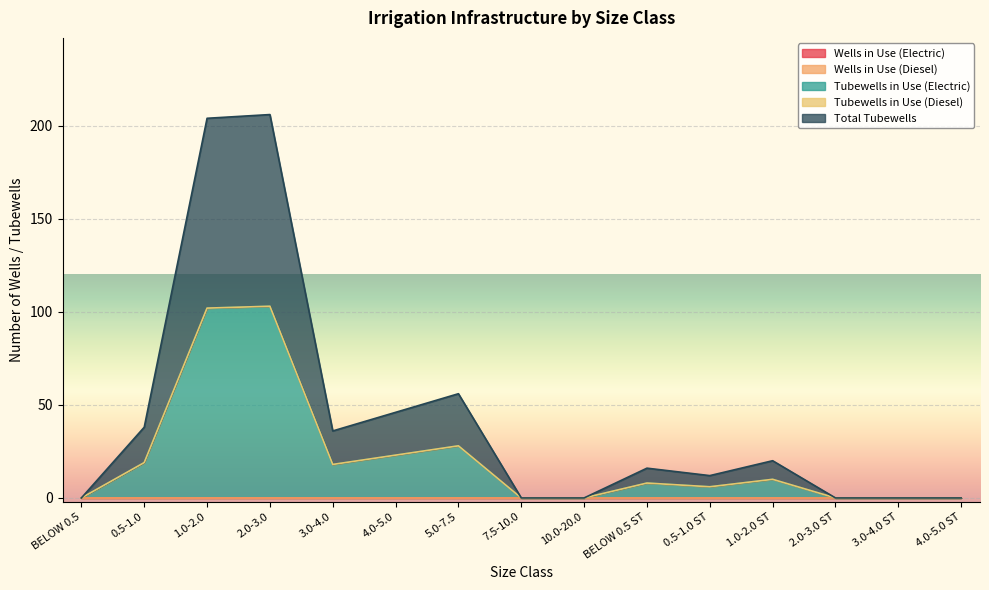

What is the label of the 5th point from the left?

3.0-4.0